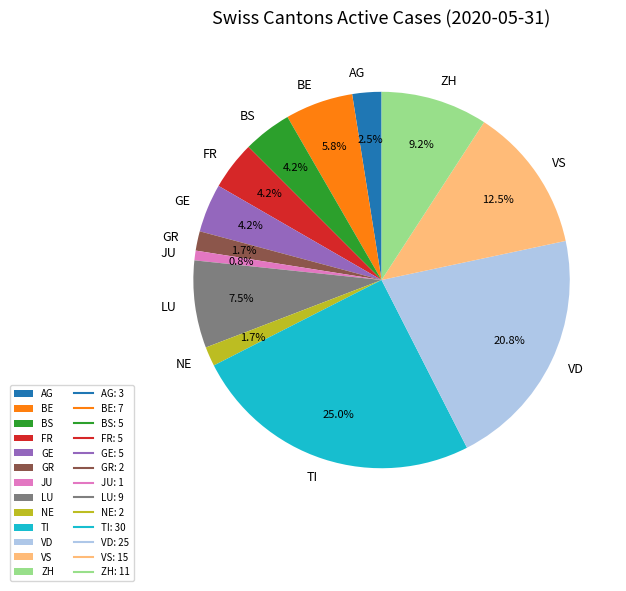

Approximately how many times larger is the value at VS compared to TI?

0.5